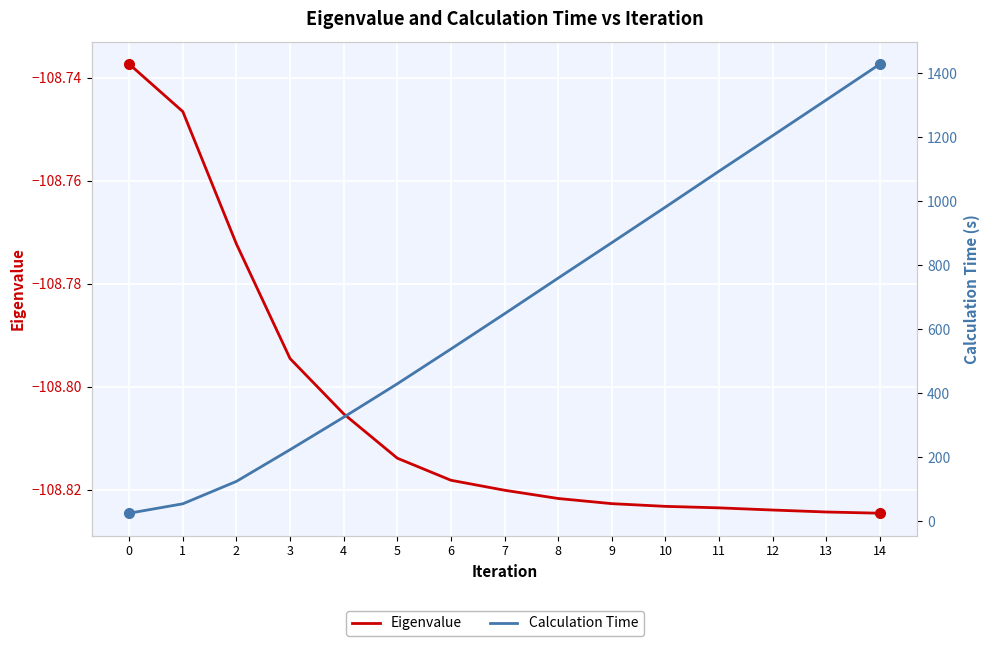

Which has a higher value, 3 or 4?

3